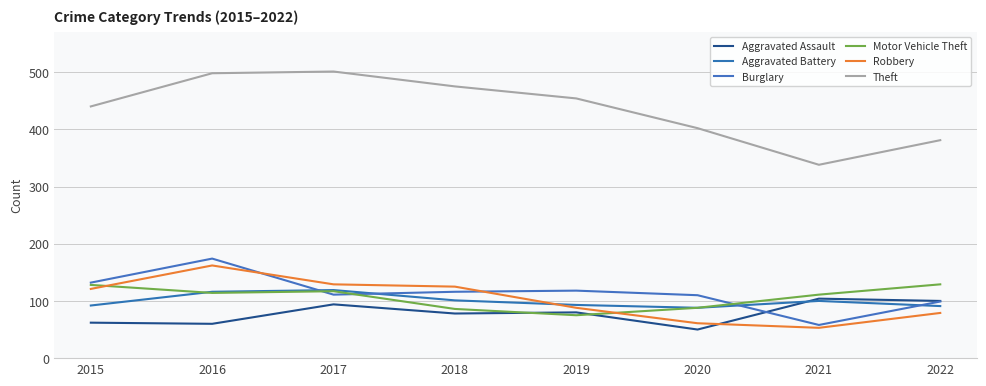

Reading left to right, list all the values displayed in this chart.

Aggravated Assault: 62	60	94	78	80	50	104	100
Aggravated Battery: 92	116	119	101	93	88	100	91
Burglary: 132	174	111	116	118	110	58	99
Motor Vehicle Theft: 128	114	117	86	75	88	111	129
Robbery: 121	162	129	125	88	61	53	79
Theft: 440	498	501	475	454	402	338	381